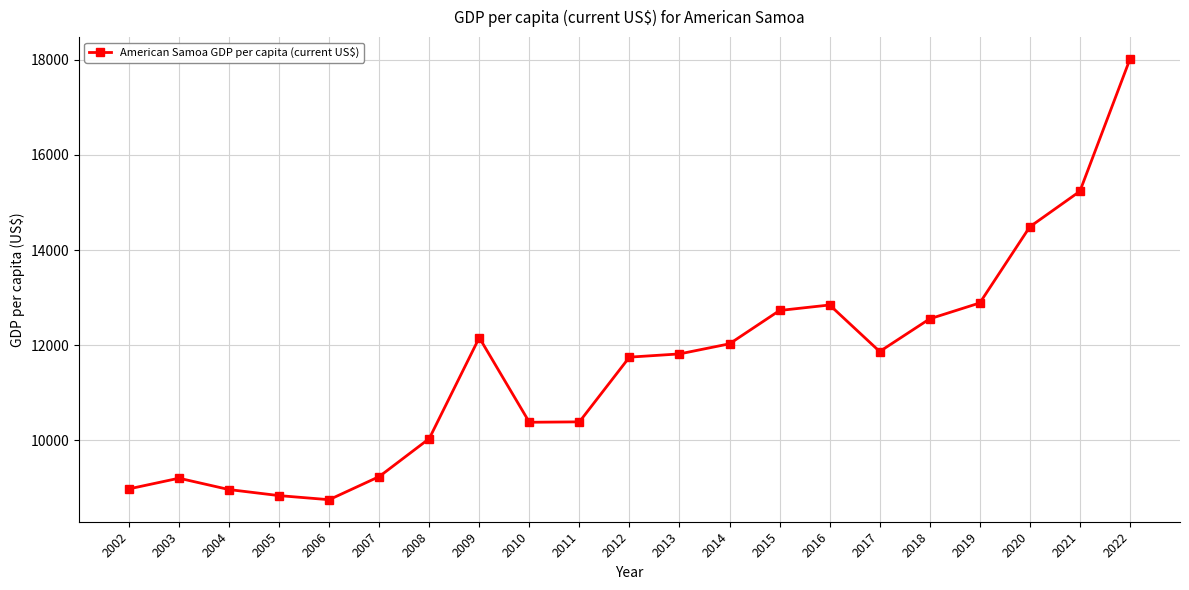

Is it true that the value at 2022 is 5972.2?

False